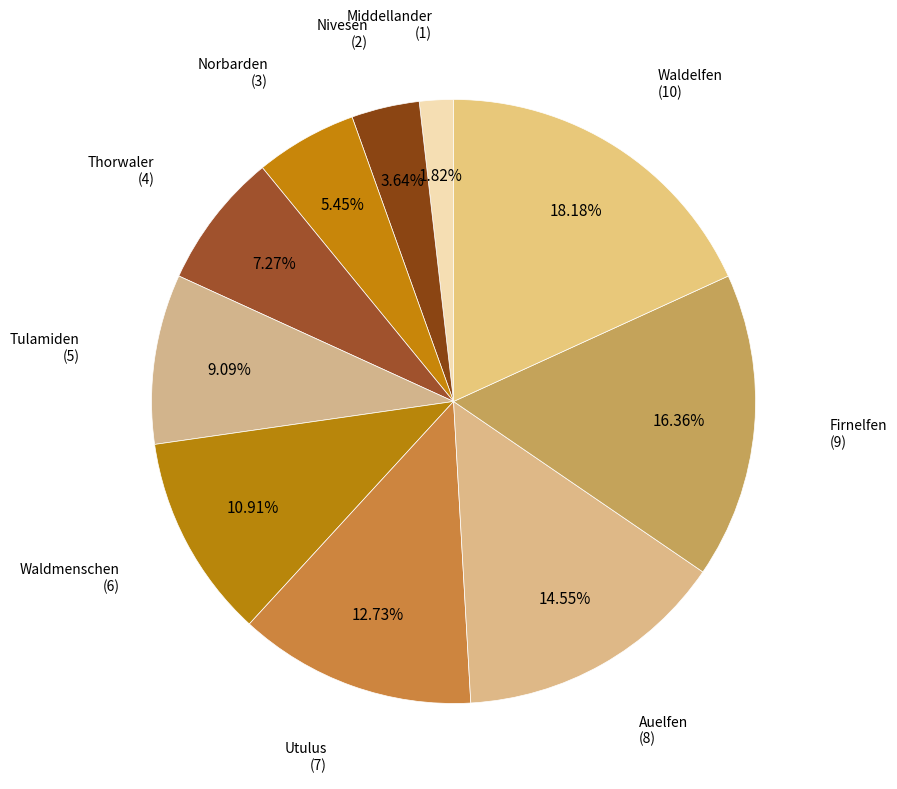

How many segments does this pie chart have?

10